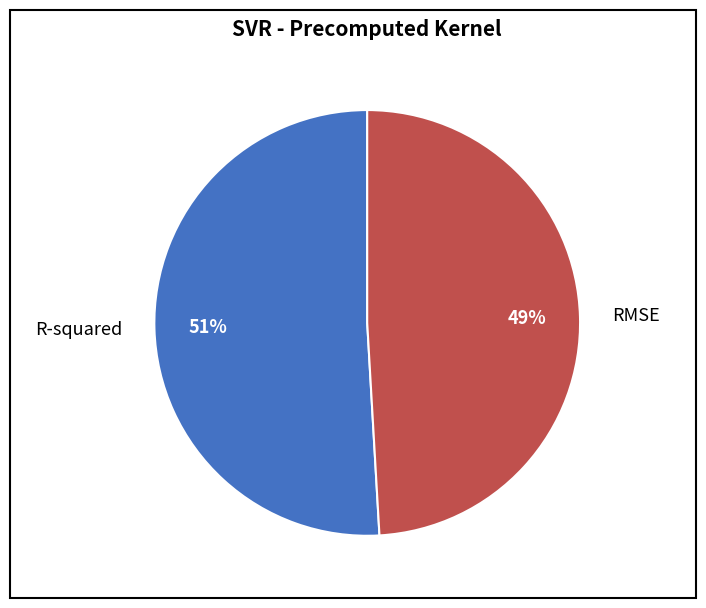

To the nearest percent, what is the combined percentage of RMSE and R-squared?

100%